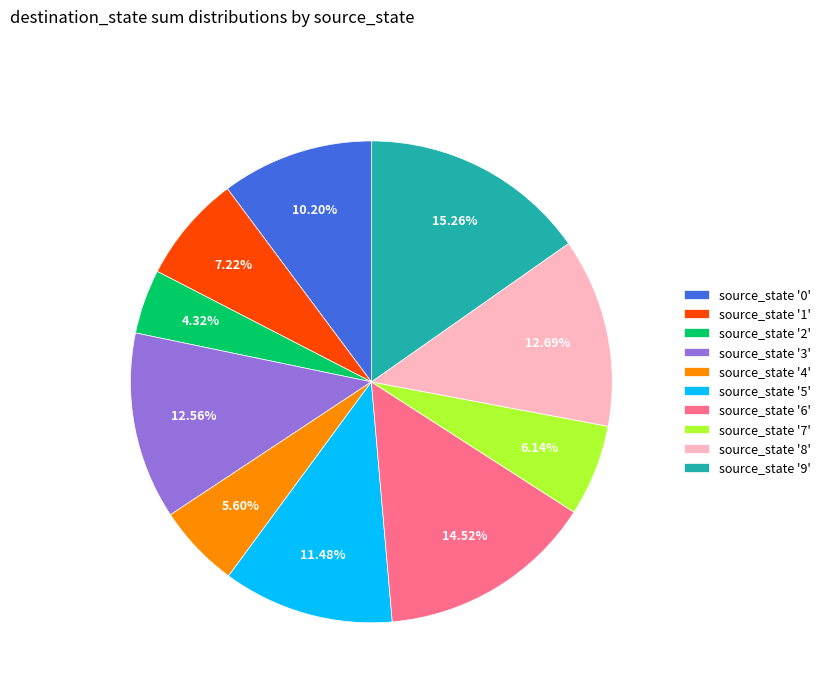

Between source_state '0' and source_state '5', which is larger?

source_state '5'